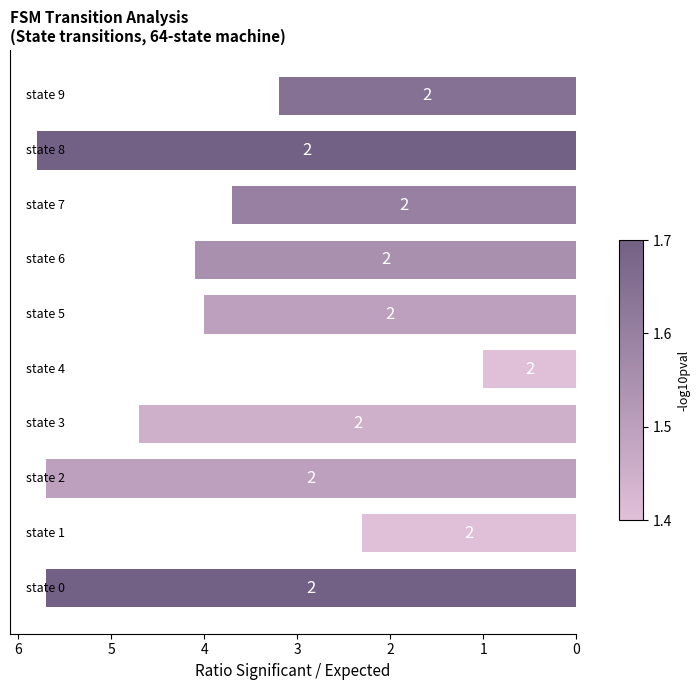

Are the bars grouped side by side (vs. stacked)?

No